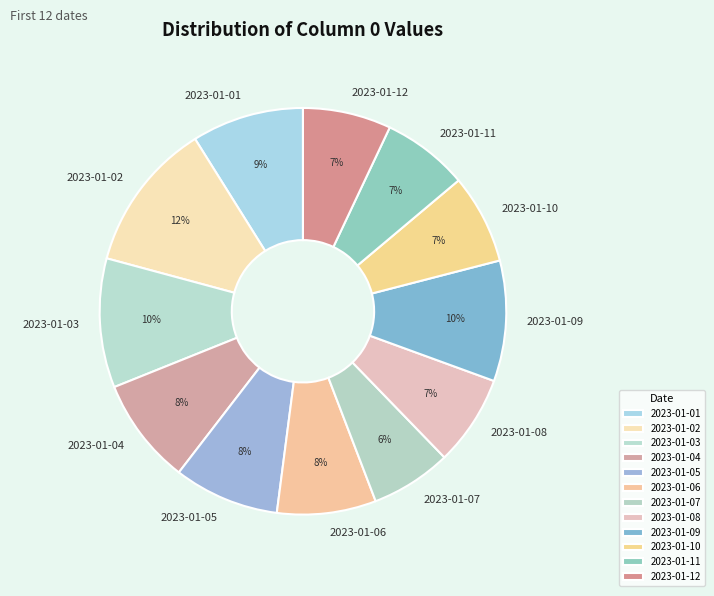

What percentage is the 2023-01-04 slice, to the nearest percent?

8%